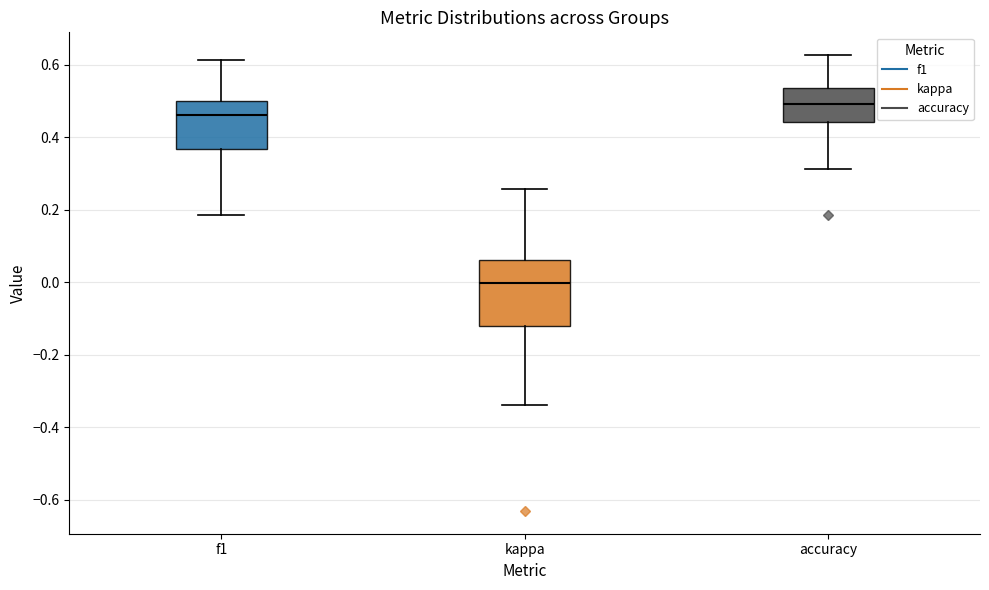

Where is the lower edge of the box for accuracy on the y-axis? The values are not printed on the chart, so give them approximately, as read against the axis.

0.44